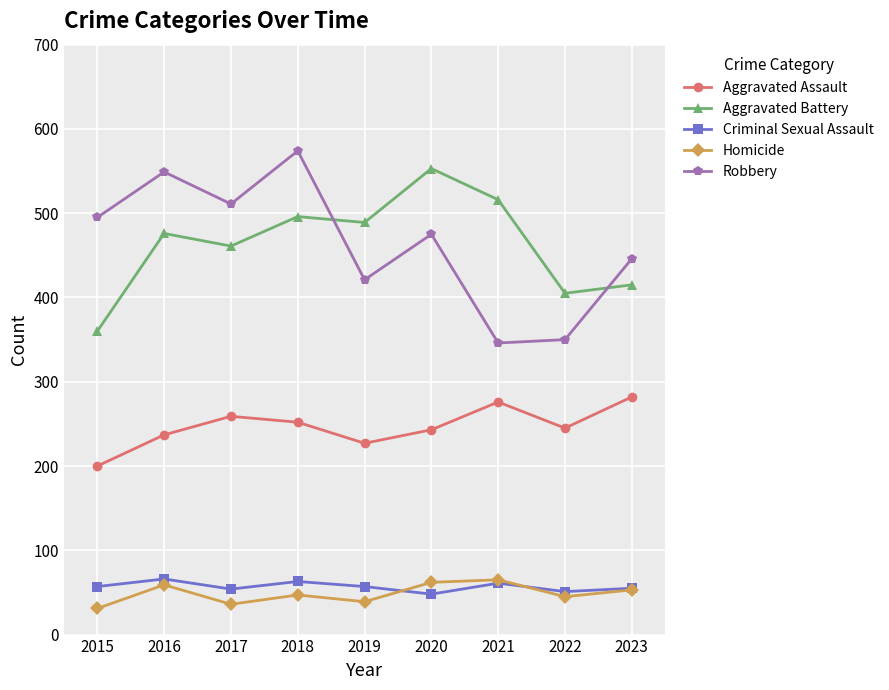

True or false: Aggravated Battery and Criminal Sexual Assault cross at least once.

False